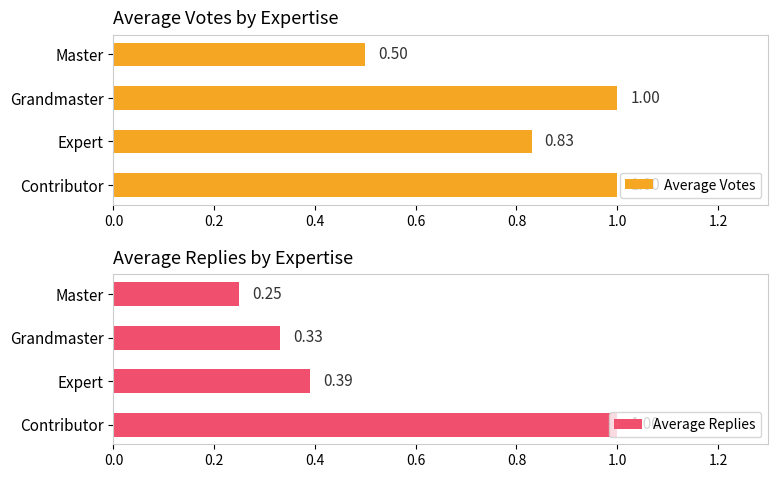

What is the sum of the Average Votes values at Master and Grandmaster?

1.5